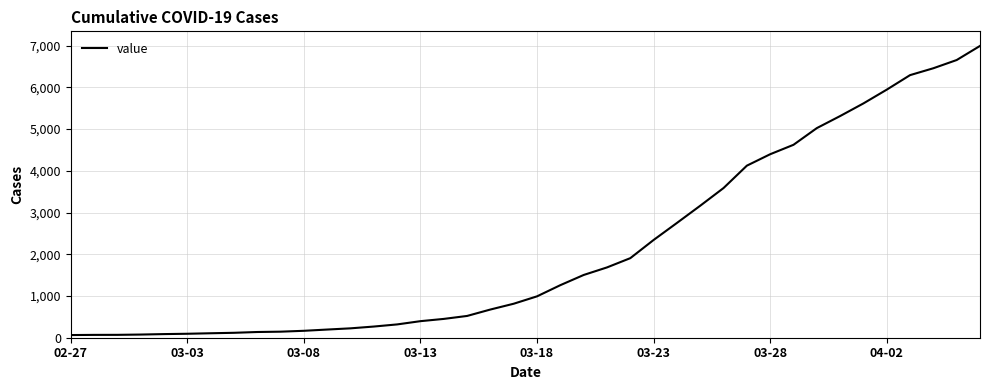

What is the greatest value displayed?

6994